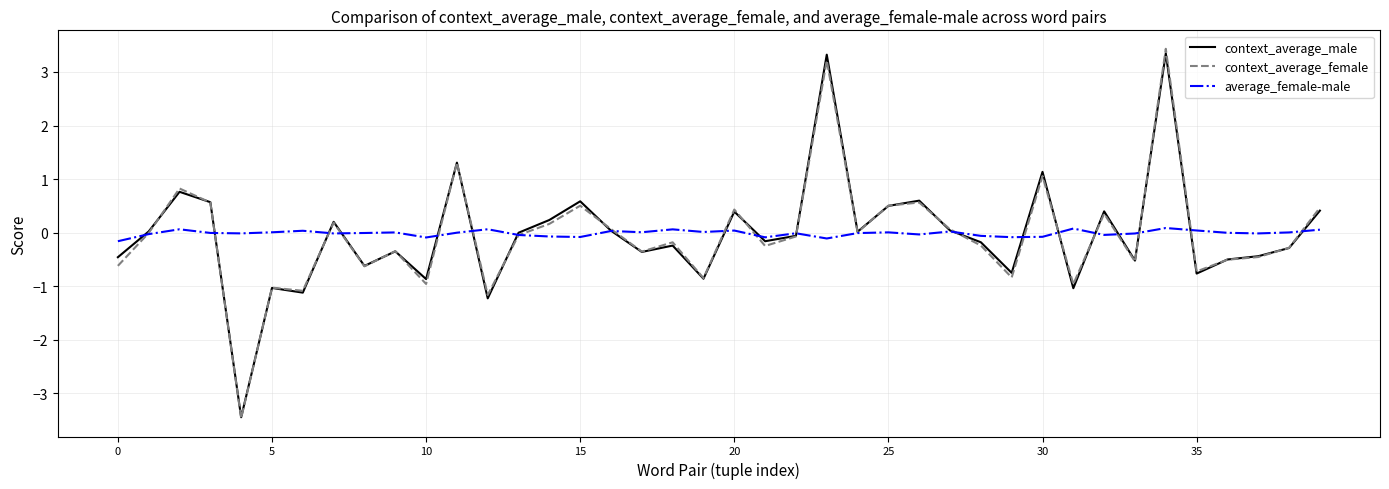

What is the minimum value shown in the chart?

-3.5